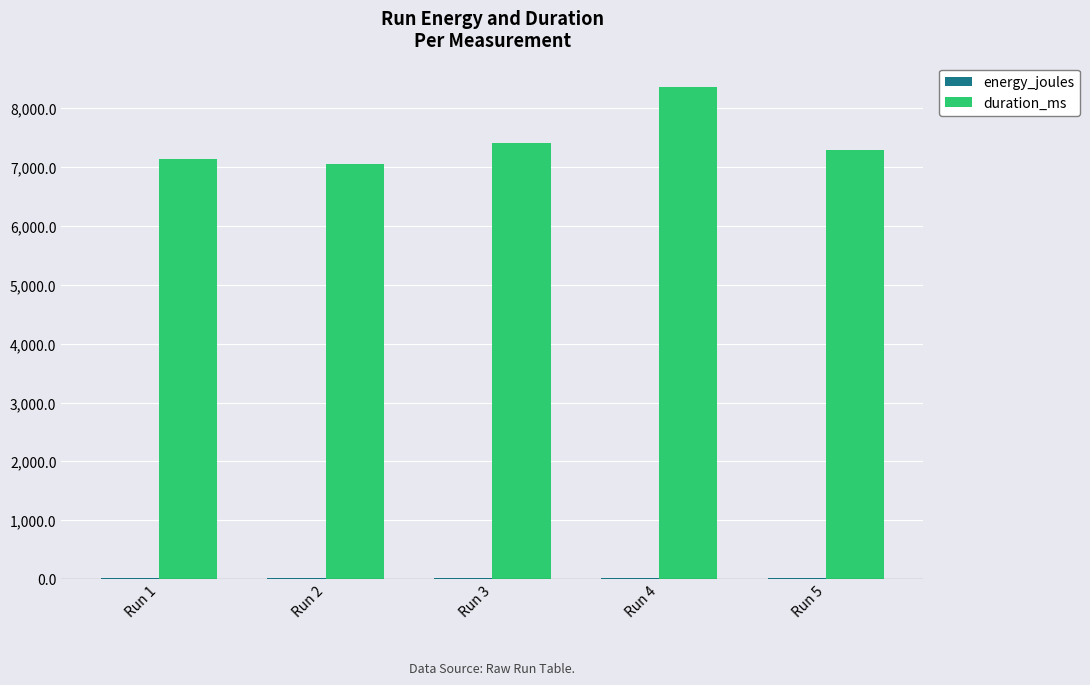

At which label is duration_ms closest to 7707?

Run 3